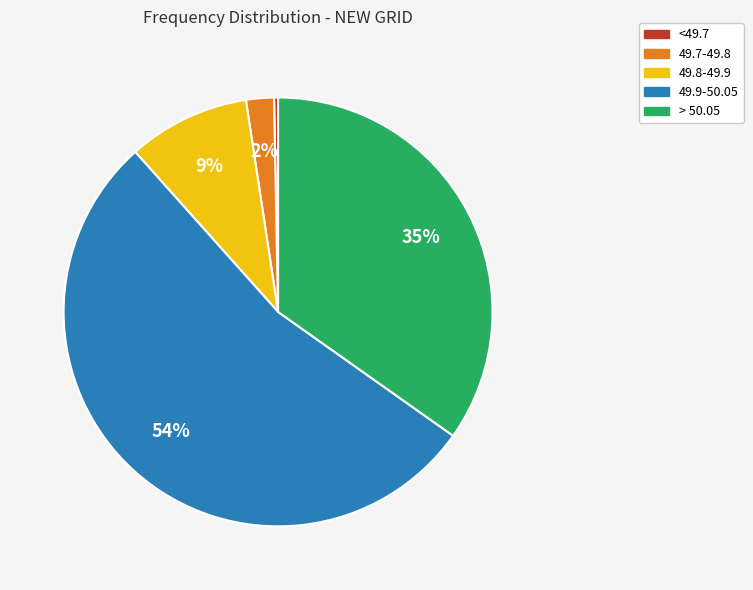

To the nearest percent, what is the difference between the <49.7 and 49.7-49.8 slice percentages?

2%